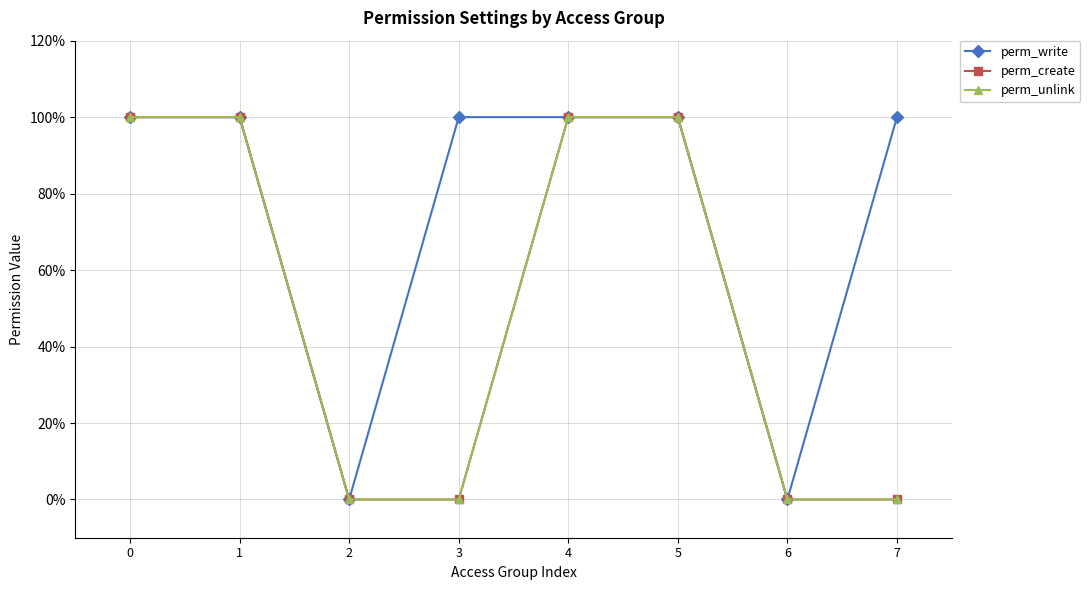

List the labels in order of perm_write value, largest first.

0, 1, 3, 4, 5, 7, 2, 6